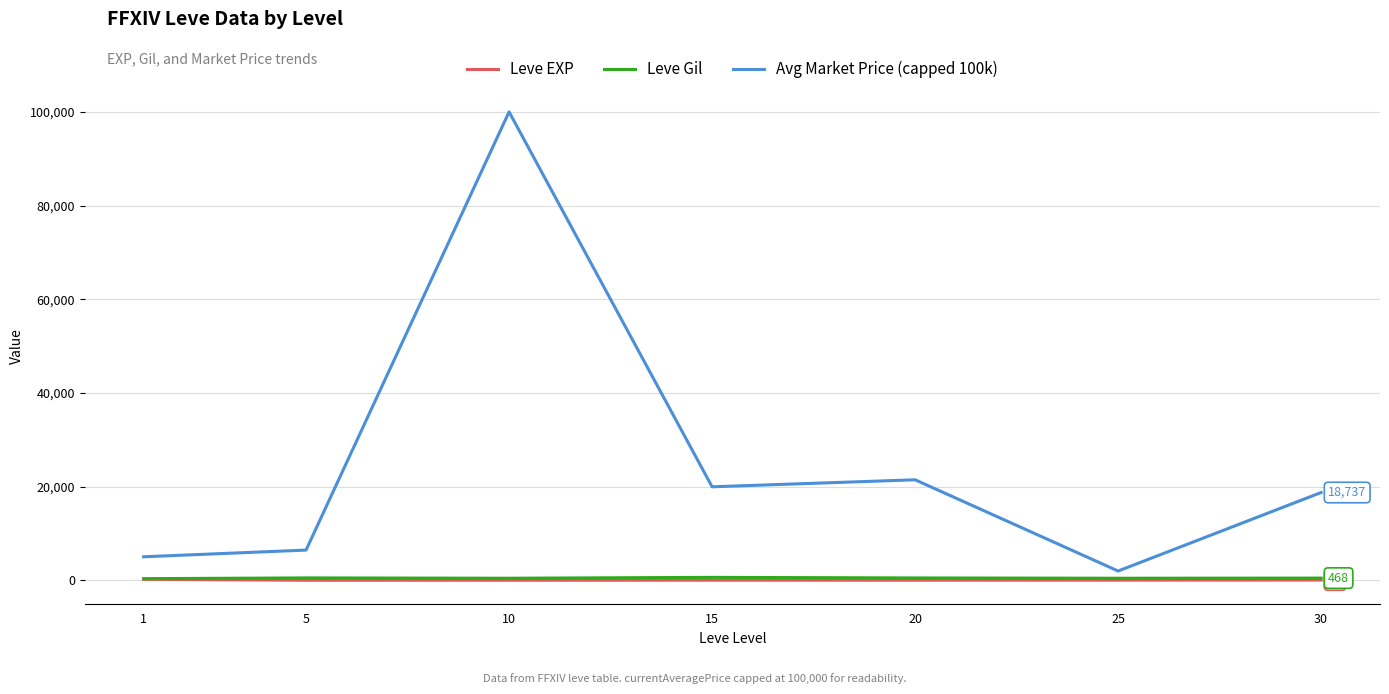

True or false: Avg Market Price (capped 100k) and Leve EXP cross at least once.

False